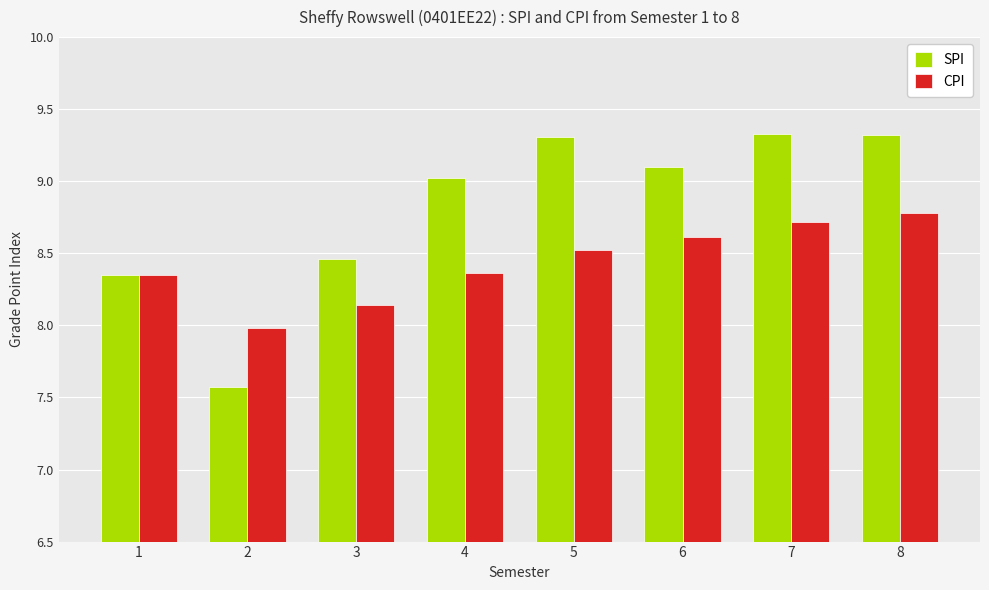

What is the greatest value displayed?

9.3